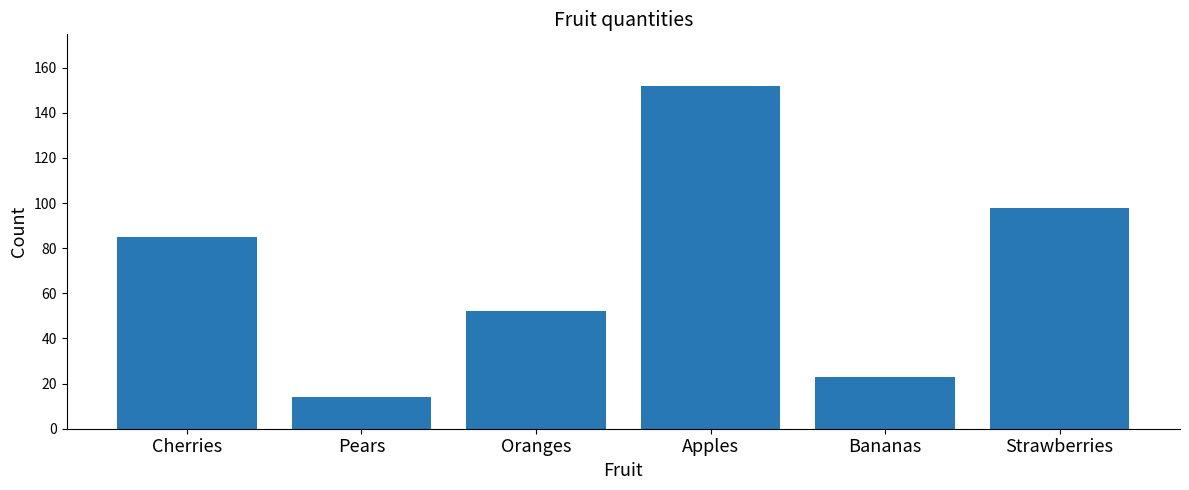

What is the minimum value shown in the chart?

14